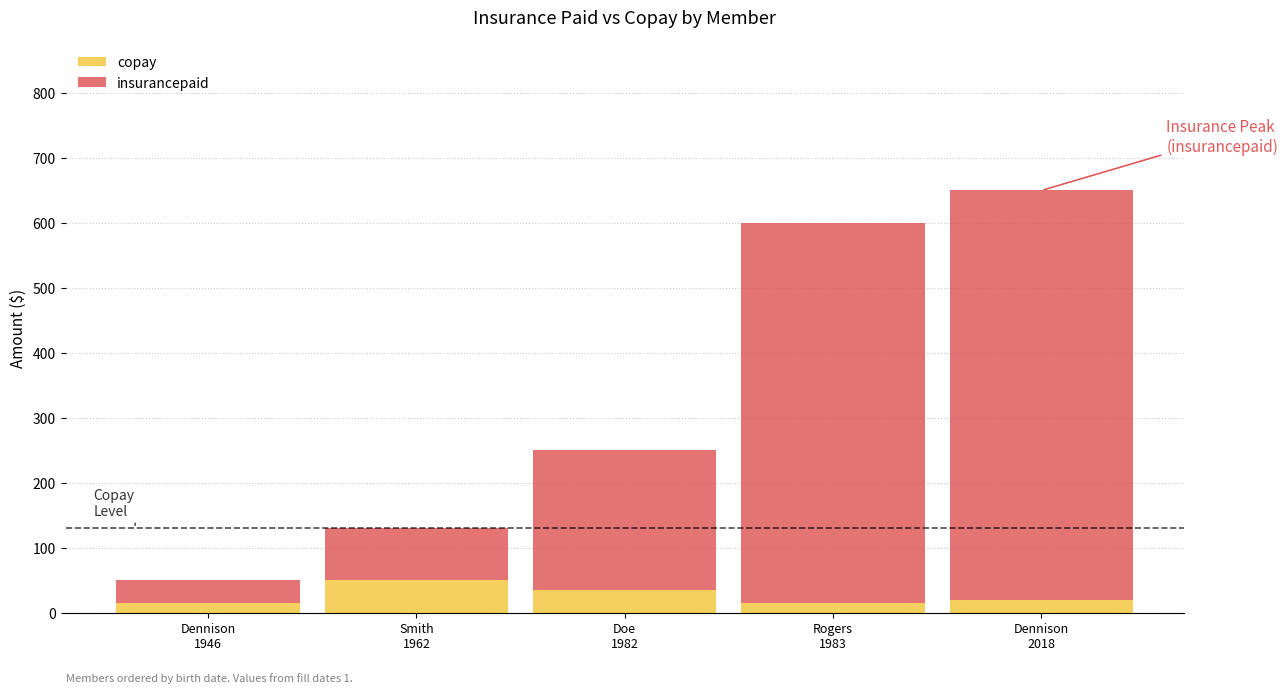

How many categories are shown in the chart?

5